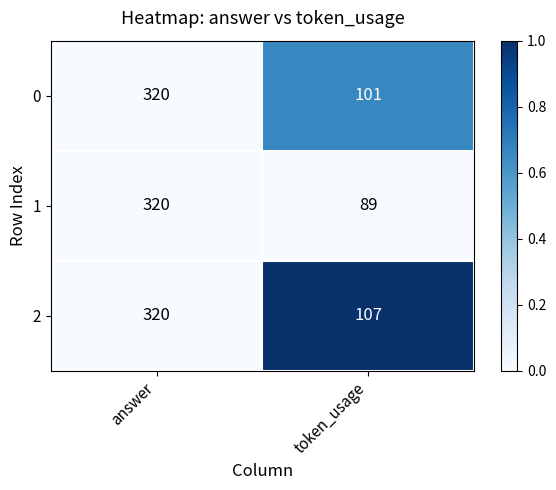

How many data points does each series have?

2